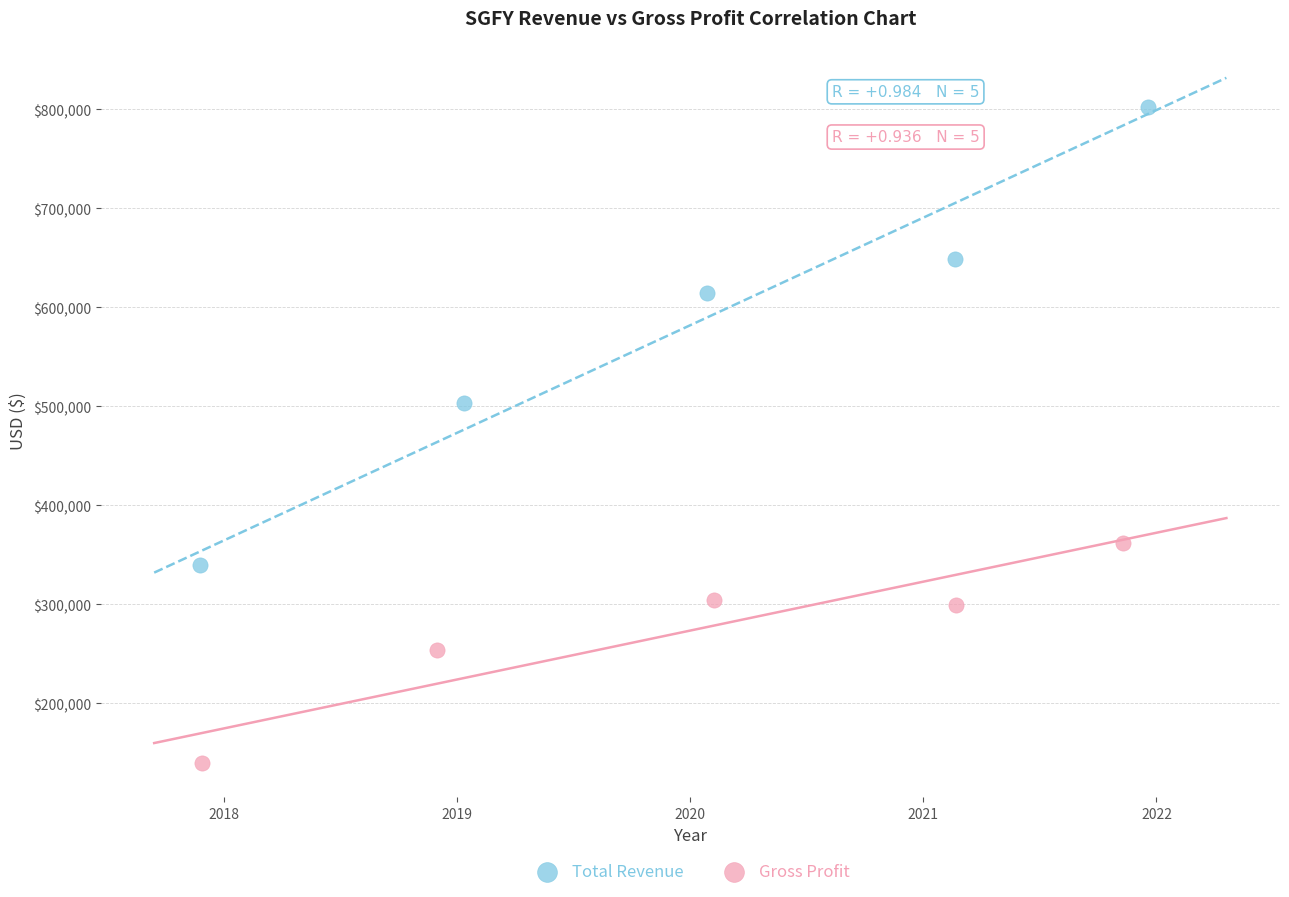

Which series contains the lowest Y value?

Gross Profit